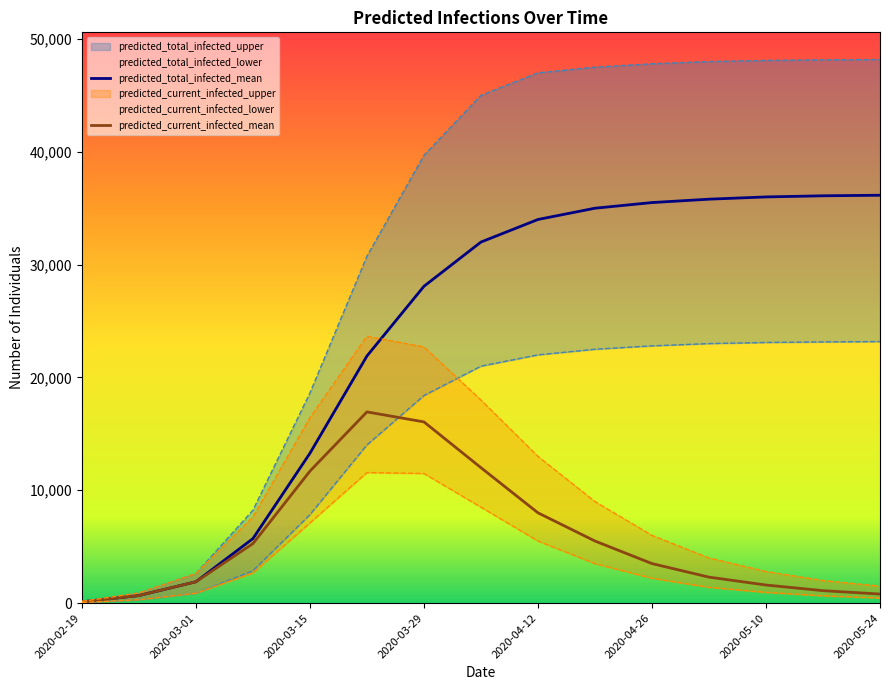

Reading right to left, transcribe all the data shown in this chart.

predicted_total_infected_mean: 36150	36100	36000	35800	35500	35000	34000	32000	28079	21899	13279	5715	1890	668	111
predicted_current_infected_mean: 800	1100	1600	2300	3500	5500	8000	12000	16059	16946	11694	5270	1890	668	111